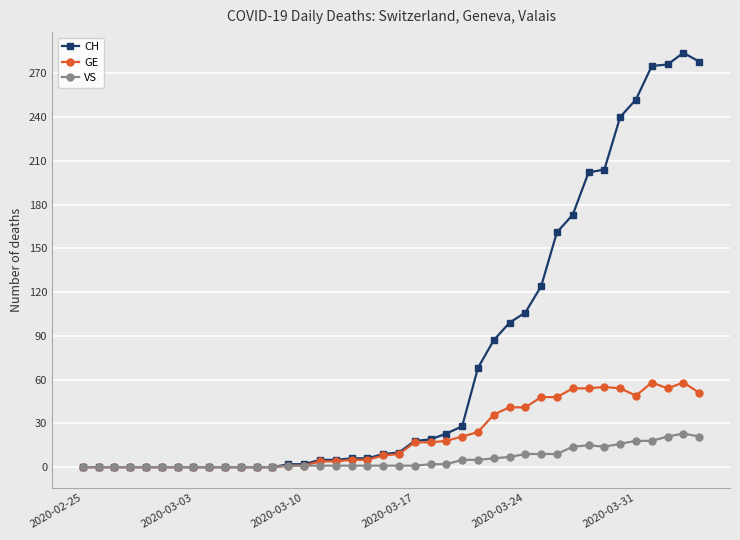

What is the average value of the GE series?

21